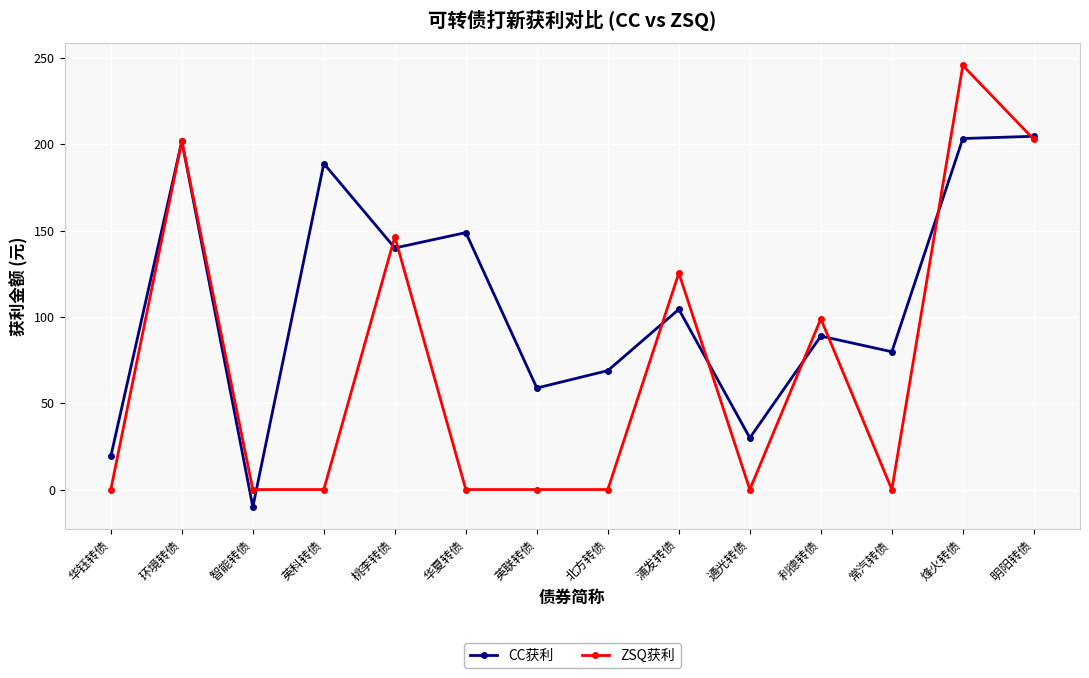

What is the total value across all series at 明阳转债?

407.3